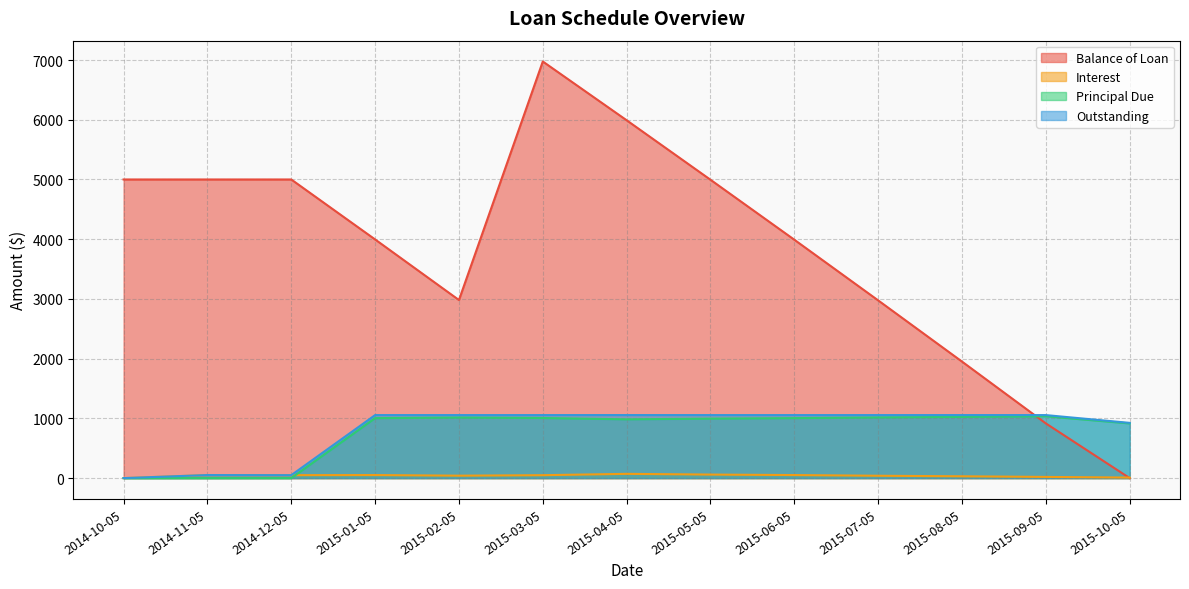

What is the spread (max minus min) of values at 2015-06-05?

3940.3